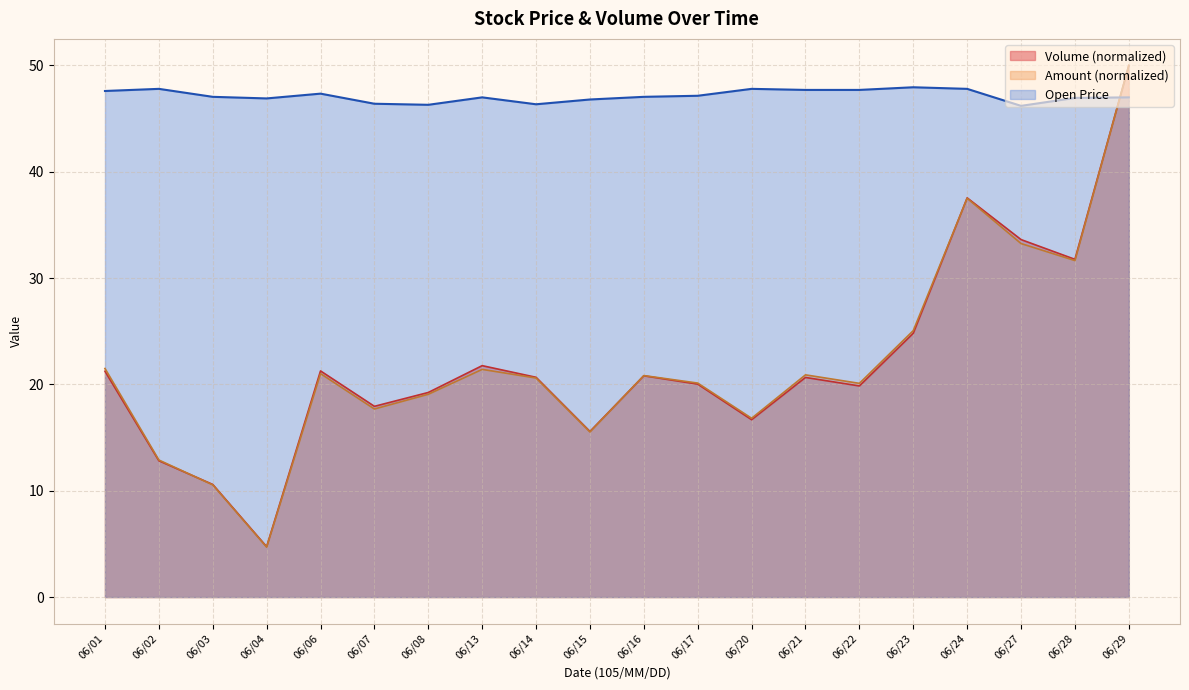

What is the total value across all series at 06/17?

87.3